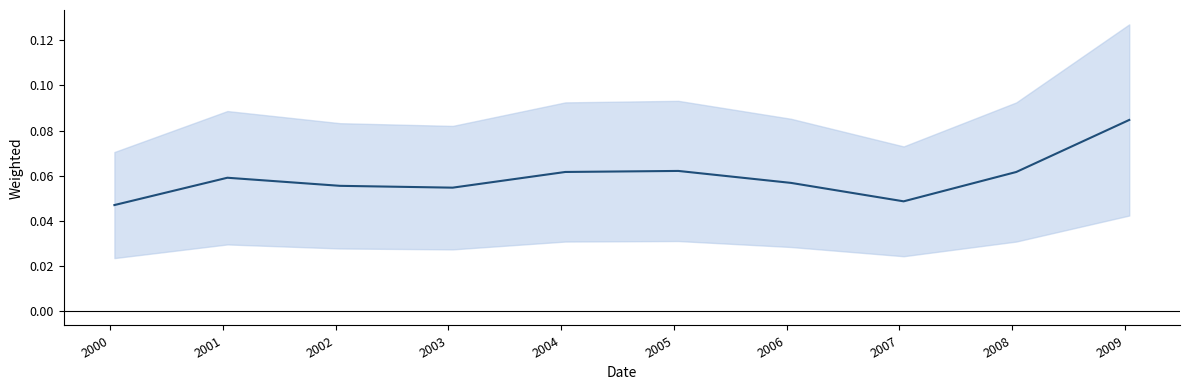

Which has a higher value, 2001-01-15 or 2009-01-15?

2009-01-15